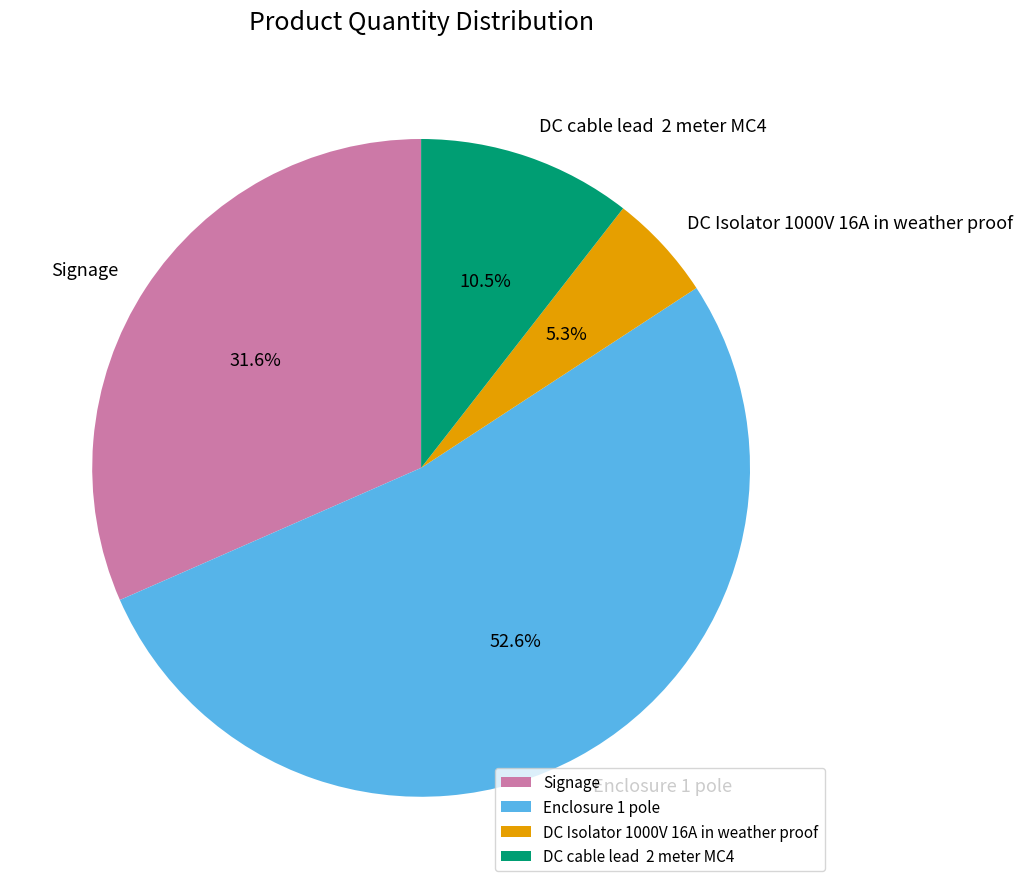

The Signage slice represents 40% of the pie. True or false?

False